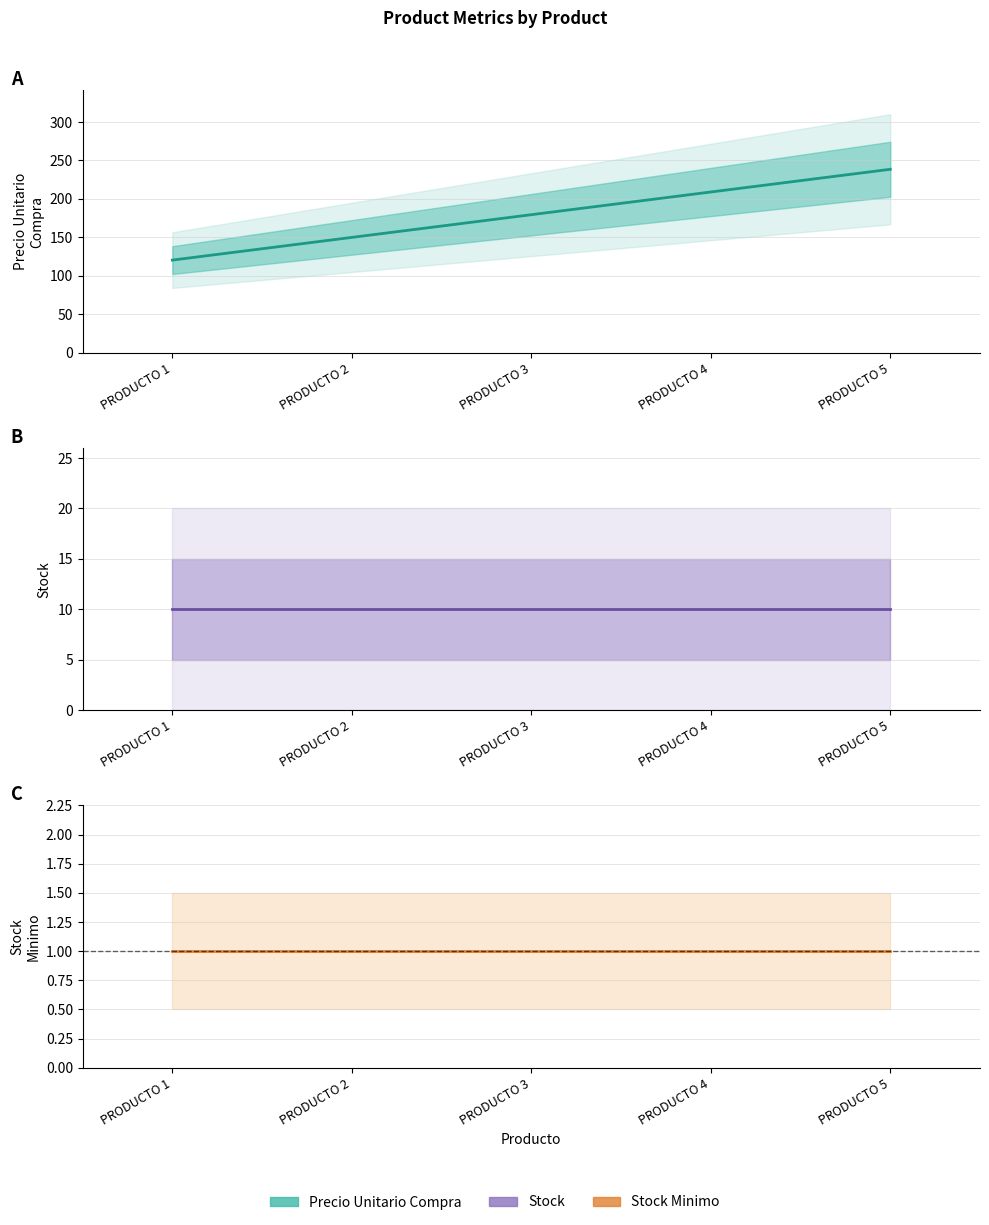

What is the value of the Stock Minimo point at the 2nd from the left?

1.0